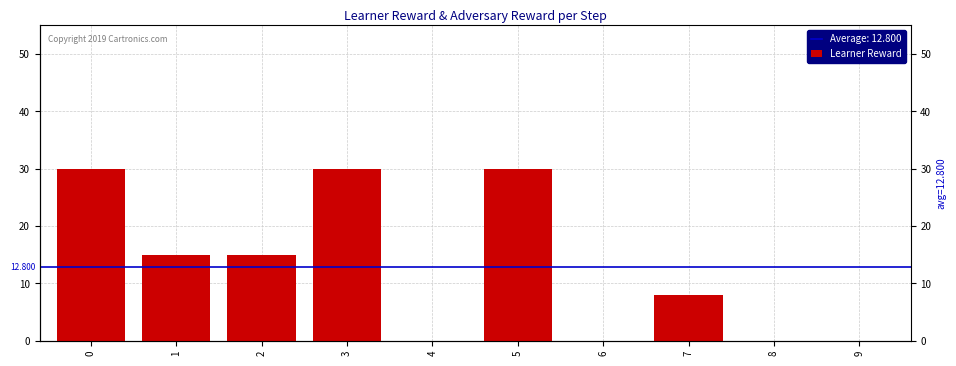

True or false: the data shows 39 at 0.

False